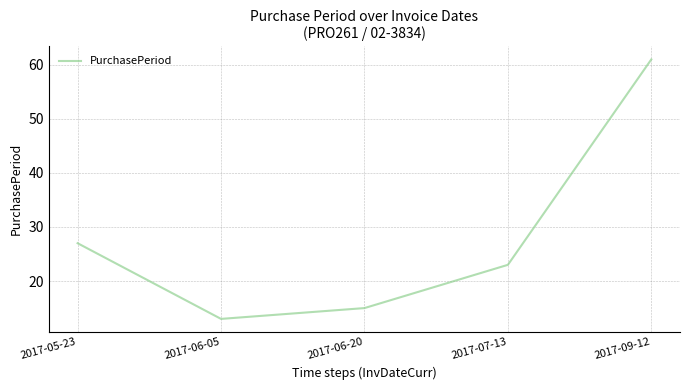

At which category does the chart reach its minimum across all series?

2017-06-05